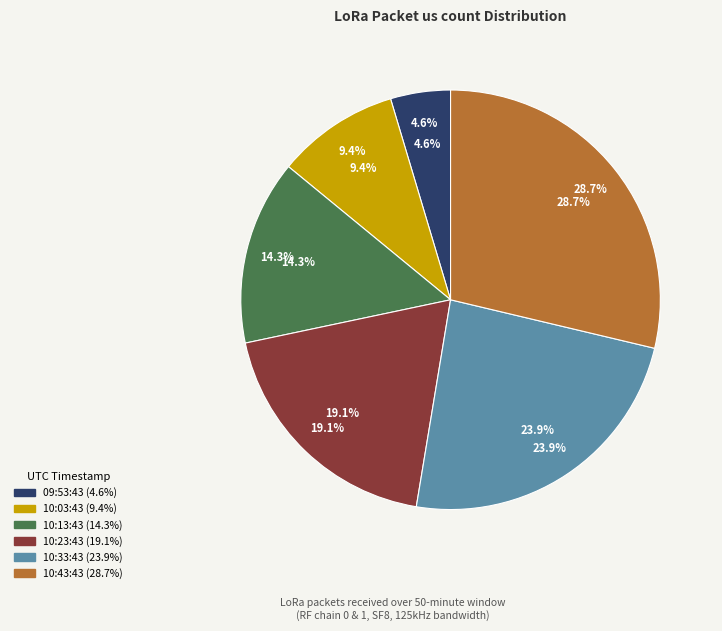

Which slice is the smallest?

2021-01-20 09:53:43